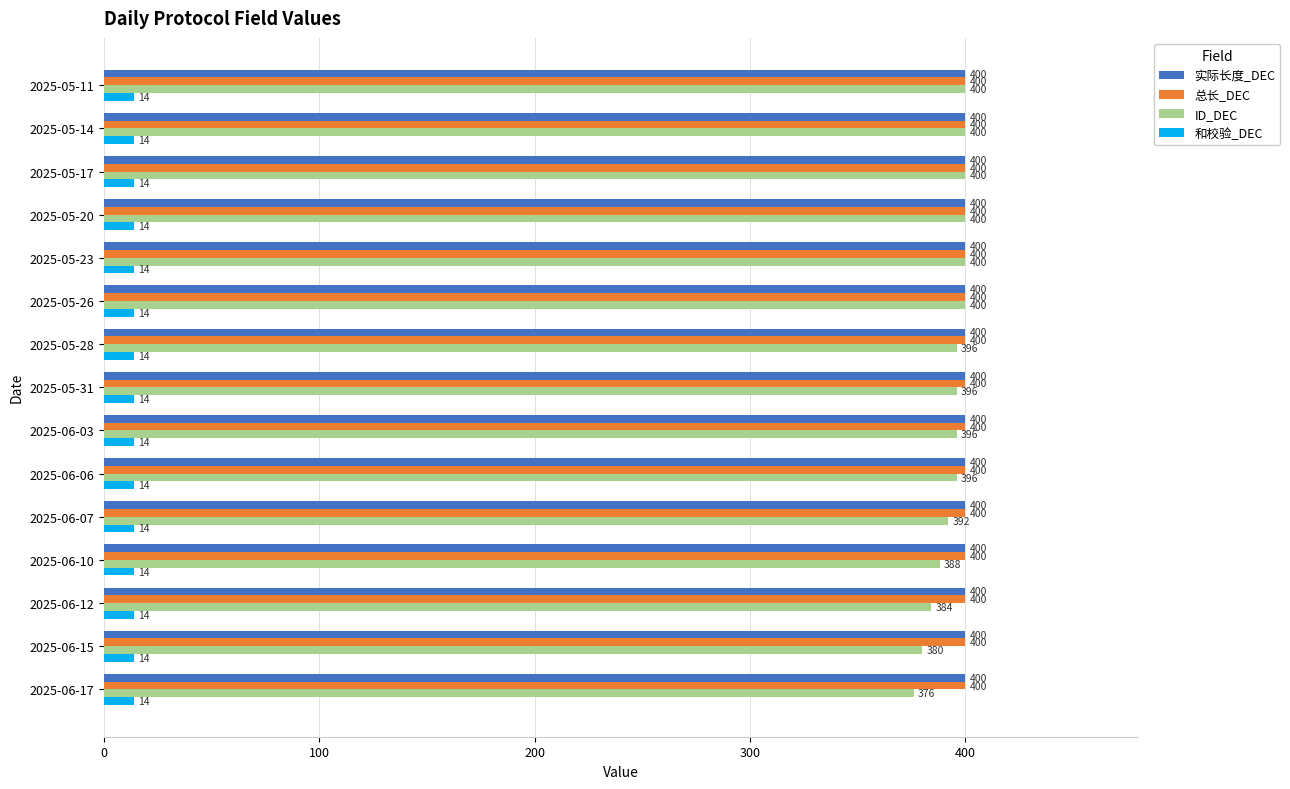

Is it true that 总长_DEC equals 716 at 2025-05-26?

False